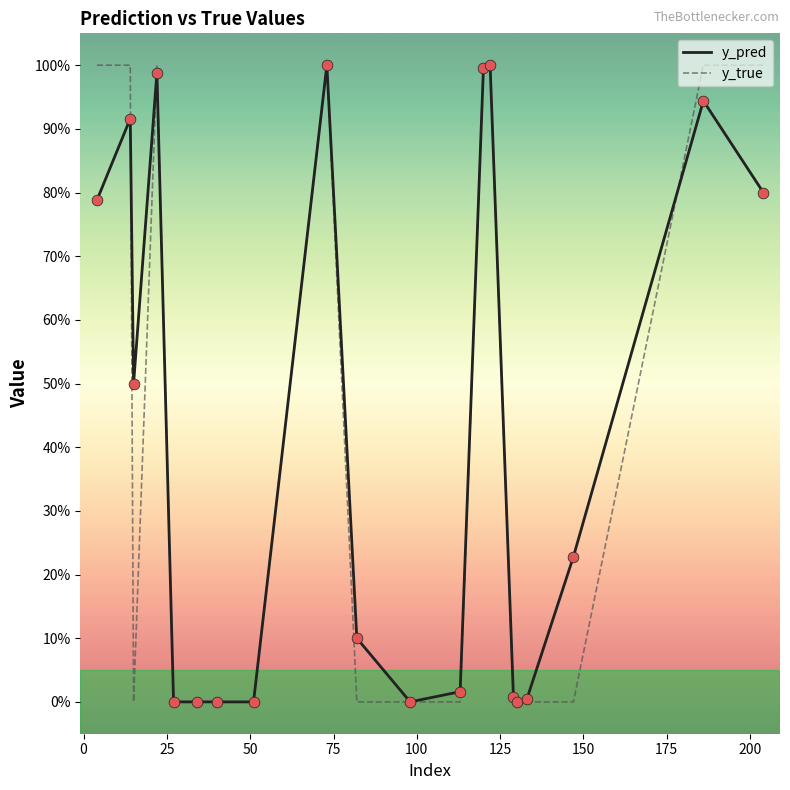

What are all the series names shown in the legend?

y_pred, y_true